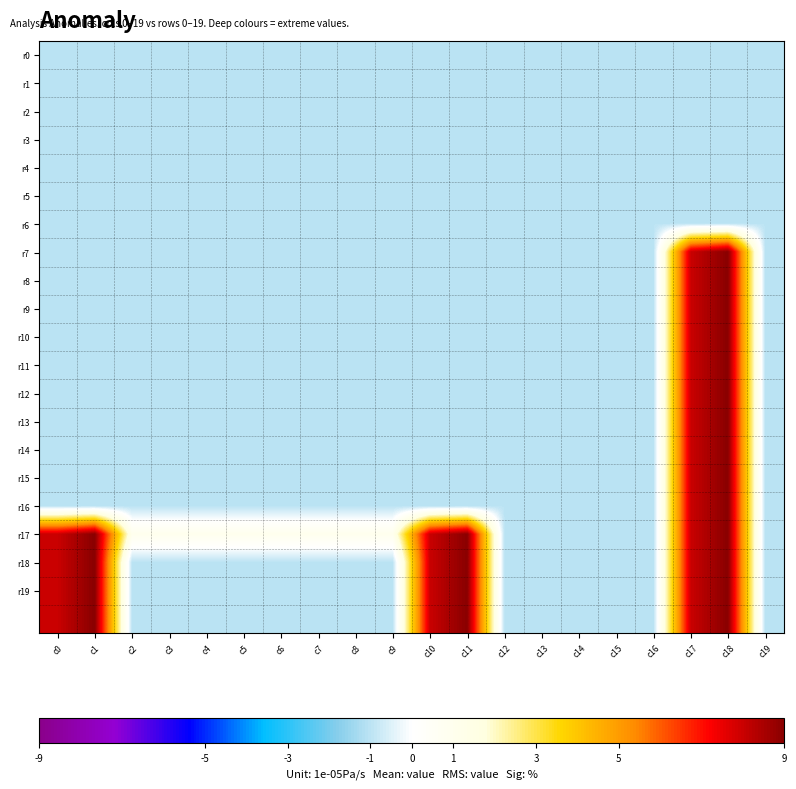

Which category has the highest value across all series?

c18